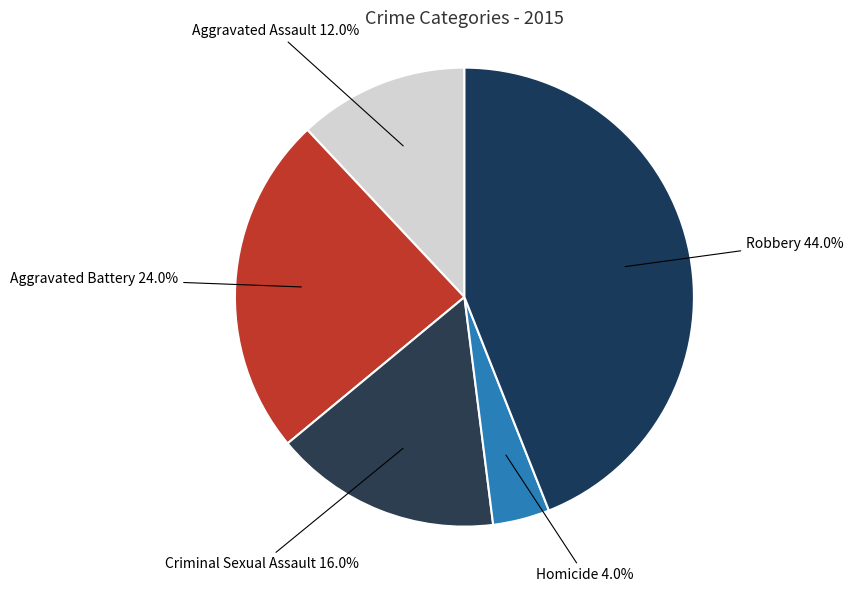

Count the number of slices in the pie.

5